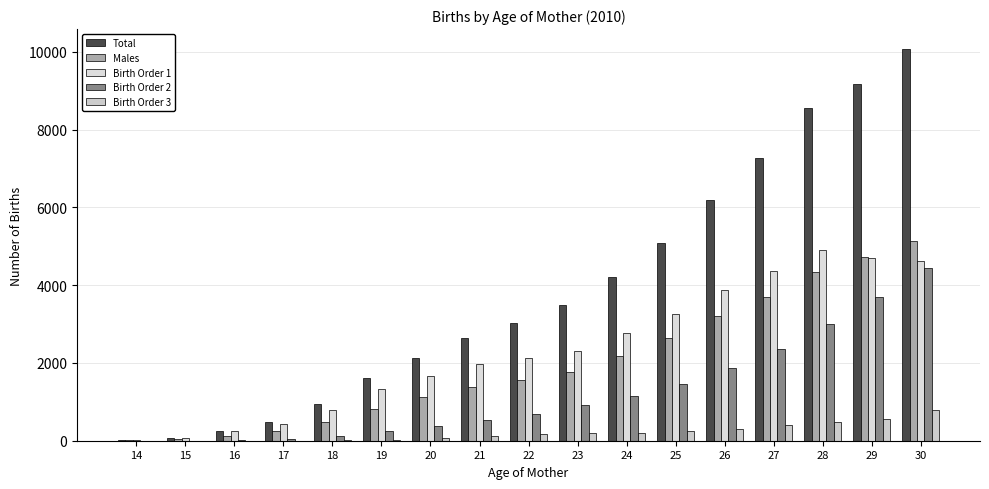

How many data points does each series have?

17